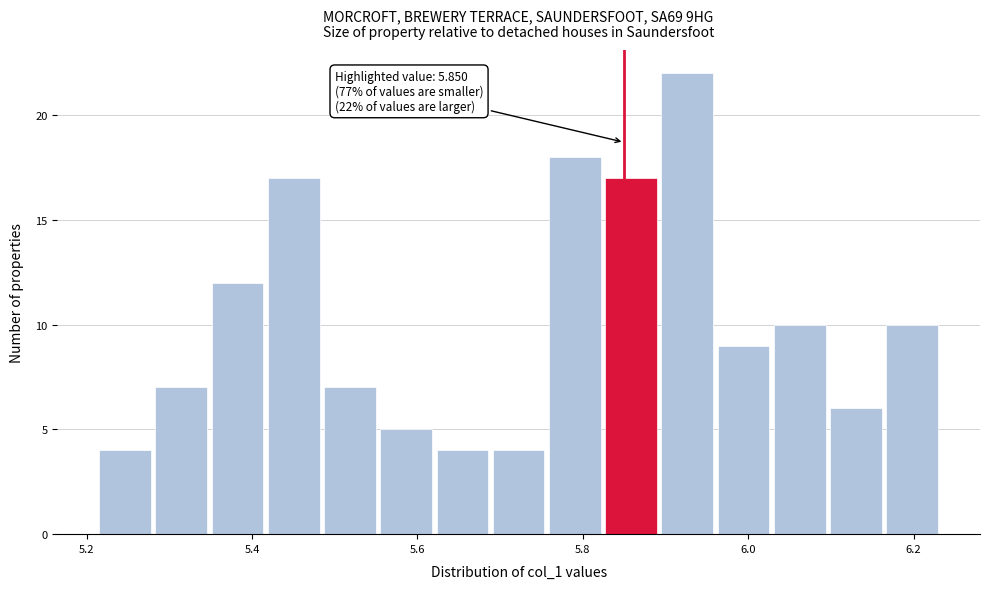

Around what value on the x-axis is the tallest bar? Give the approximate position of its centre, as read against the axis.

5.92